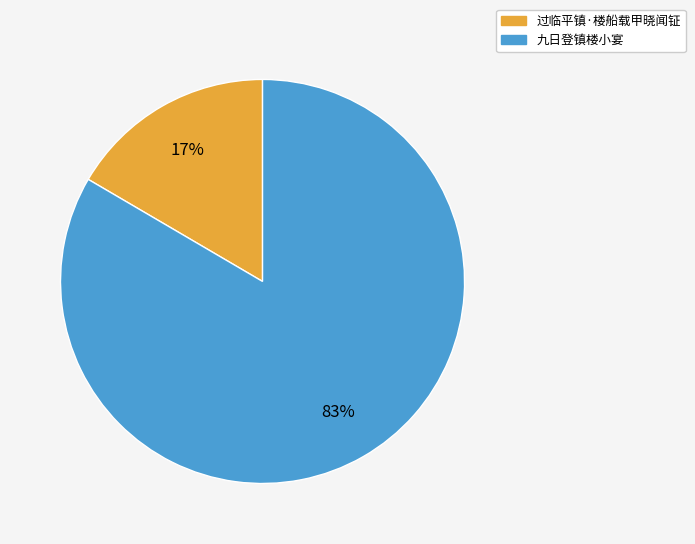

Count the number of slices in the pie.

2